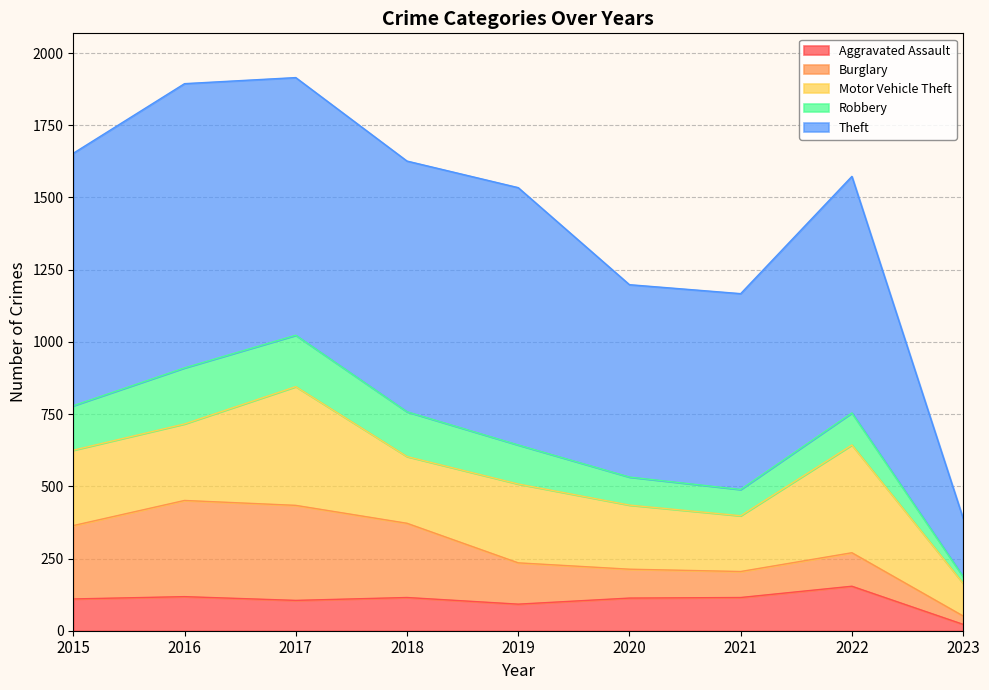

Reading left to right, transcribe all the data shown in this chart.

Aggravated Assault: 2015=110	2016=118	2017=105	2018=115	2019=92	2020=113	2021=115	2022=154	2023=22
Burglary: 2015=254	2016=333	2017=329	2018=257	2019=143	2020=100	2021=90	2022=116	2023=29
Motor Vehicle Theft: 2015=261	2016=265	2017=411	2018=231	2019=273	2020=222	2021=193	2022=373	2023=113
Robbery: 2015=154	2016=194	2017=178	2018=155	2019=135	2020=97	2021=91	2022=111	2023=23
Theft: 2015=874	2016=984	2017=892	2018=868	2019=891	2020=666	2021=678	2022=819	2023=202